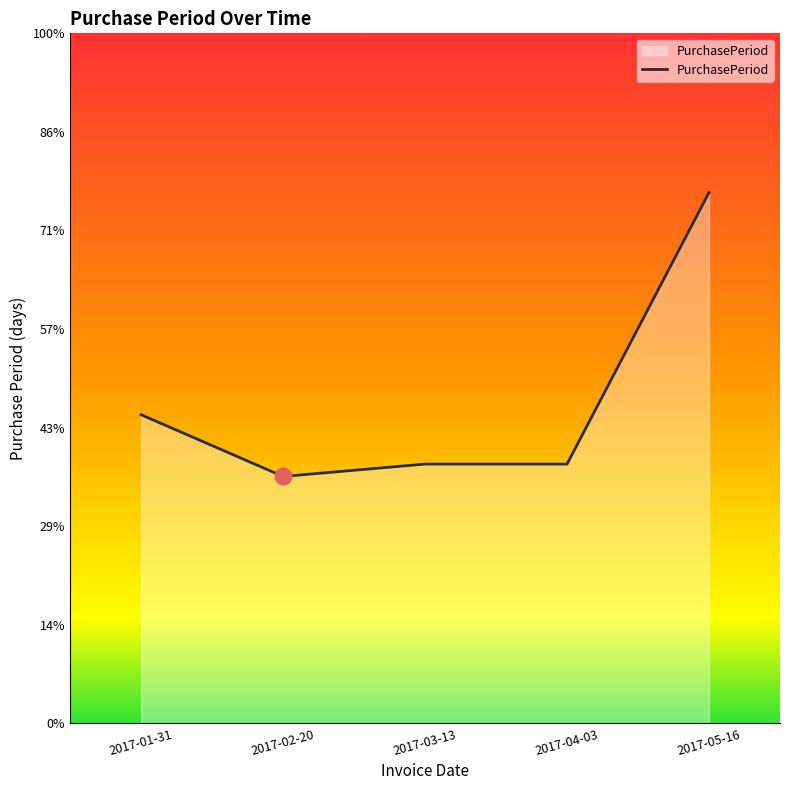

What is the label of the 2nd point from the left?

2017-02-20